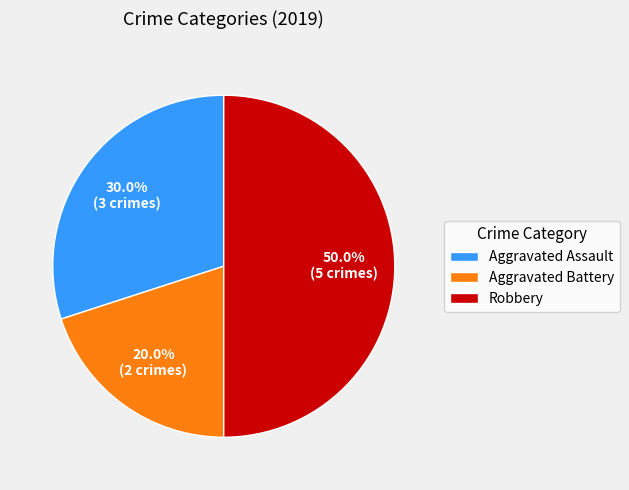

Between Robbery and Aggravated Battery, which is larger?

Robbery